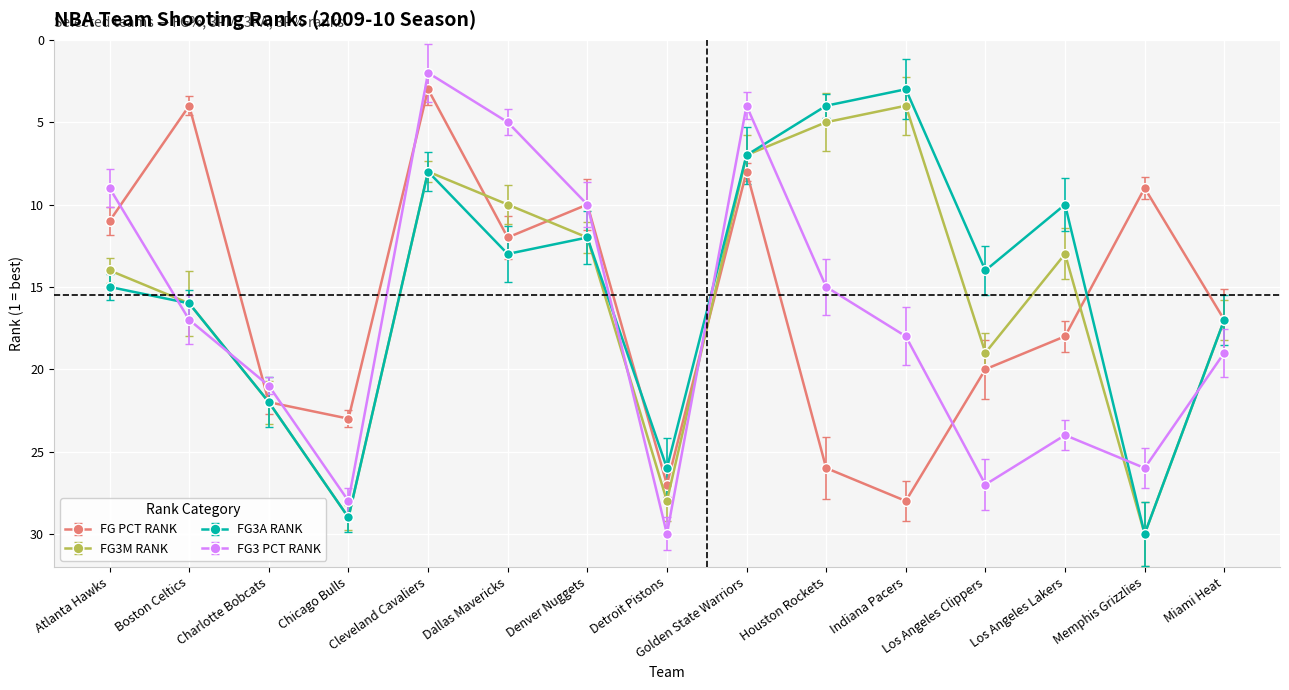

What are all the series names shown in the legend?

FG_PCT_RANK, FG3M_RANK, FG3A_RANK, FG3_PCT_RANK